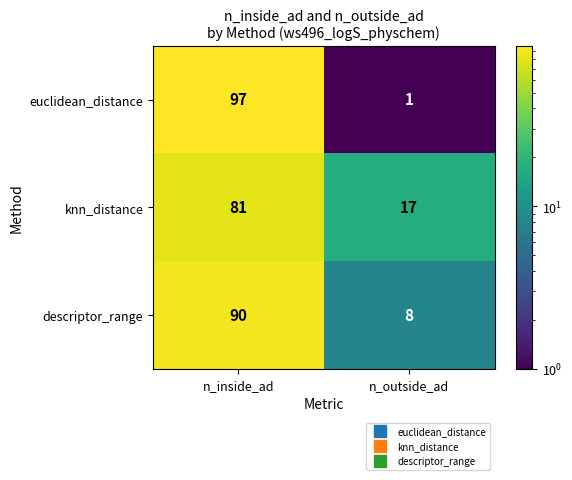

At n_inside_ad, list the series in order from smallest to largest.

knn_distance, descriptor_range, euclidean_distance